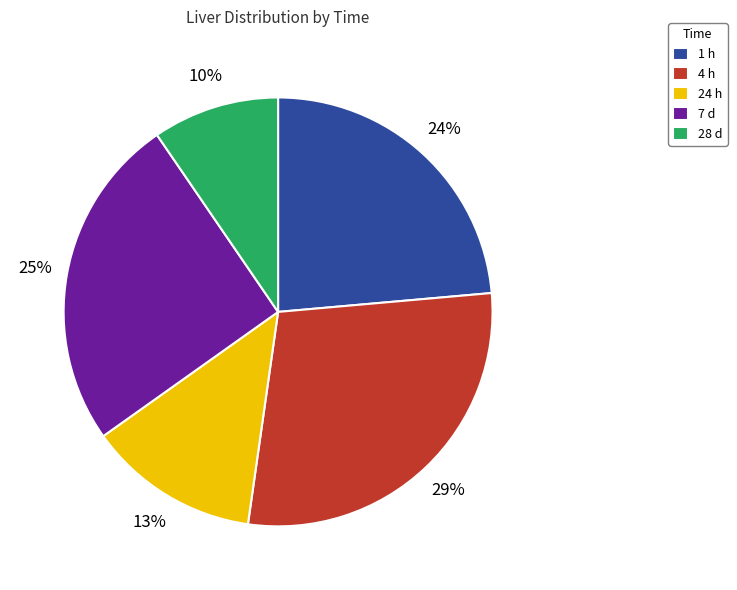

Rank the categories by value from lowest to highest.

28 d, 24 h, 1 h, 7 d, 4 h